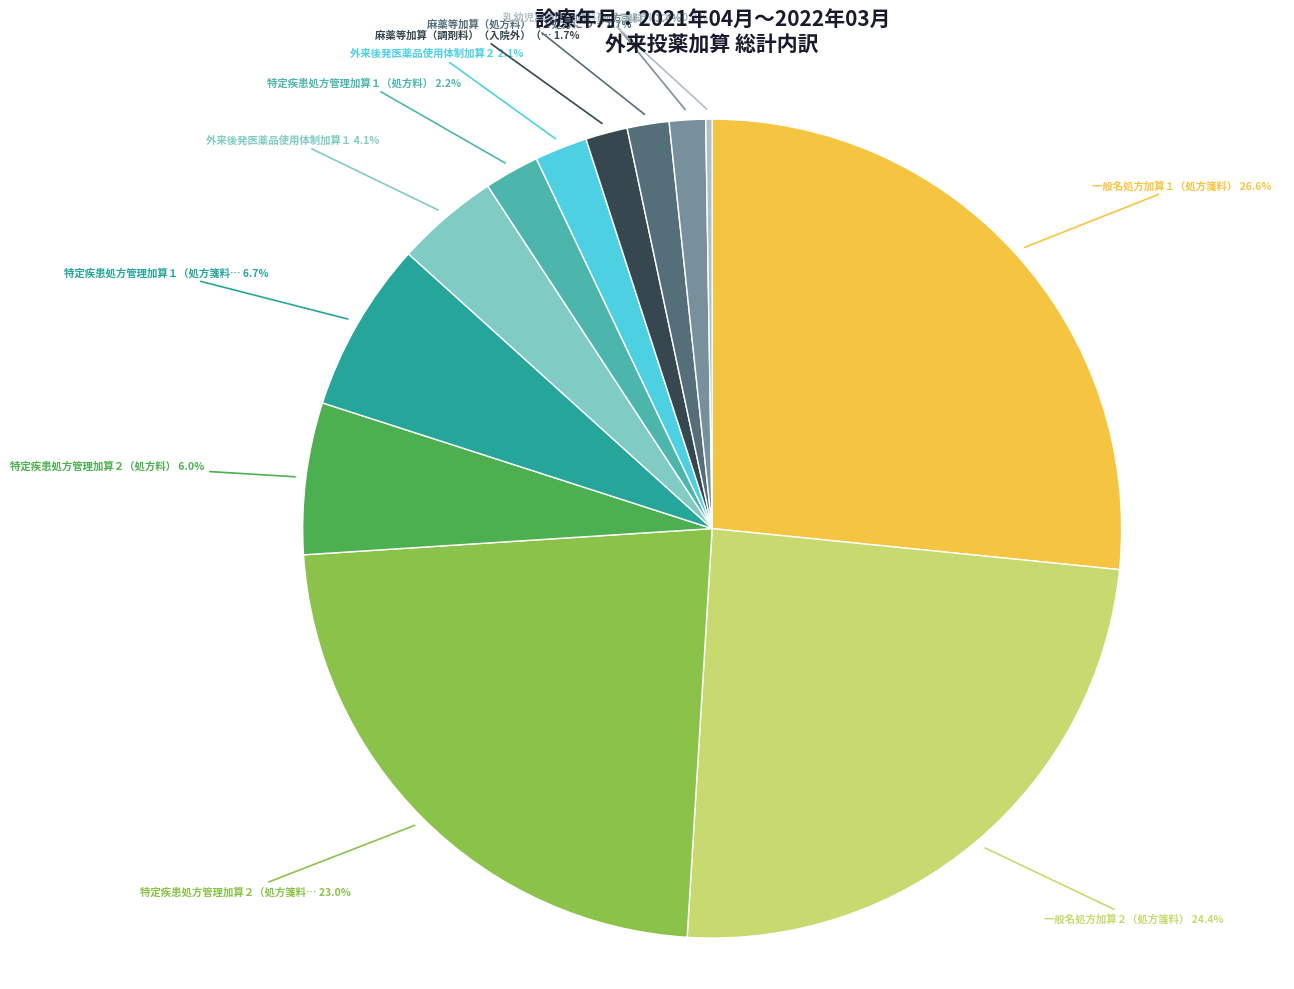

Is there any slice that represents more than half of the pie?

No